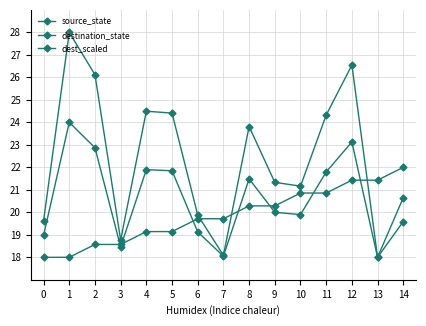

True or false: destination_state has a value of 11.1 at 10.

False